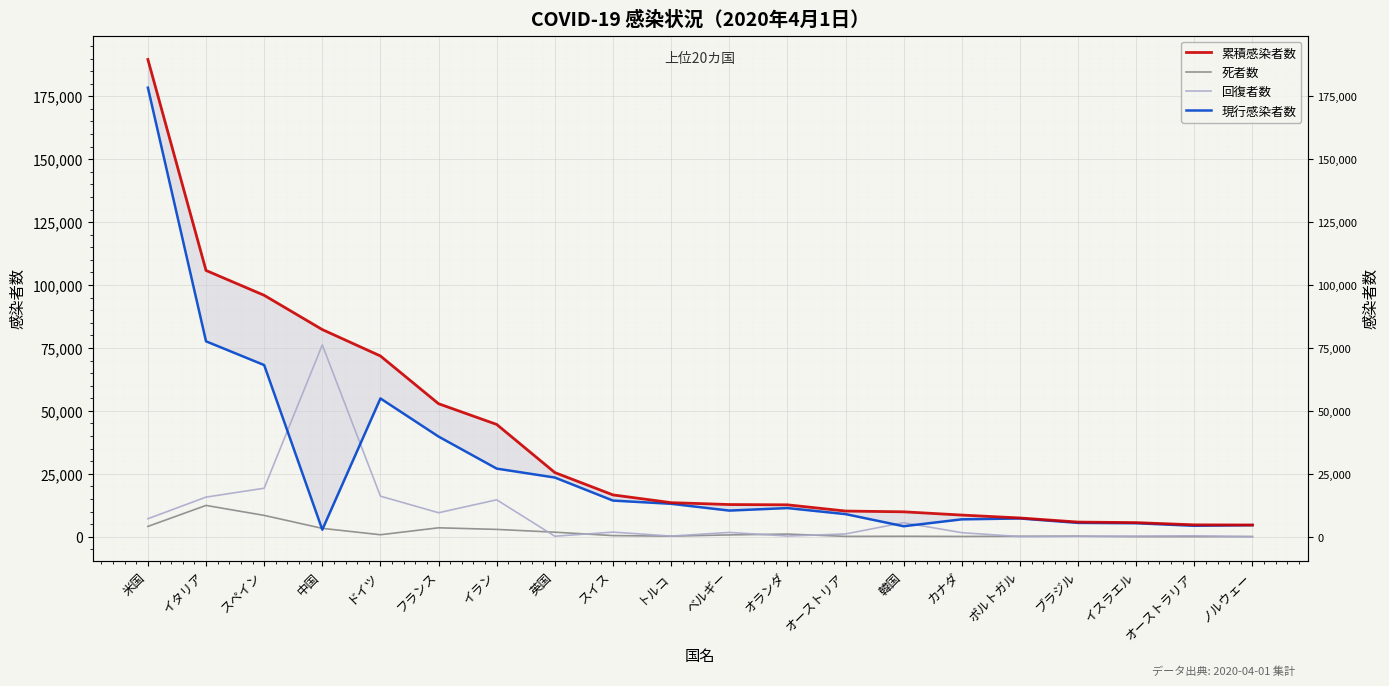

What is the difference between the 現行感染者数 values at 英国 and イタリア?

54126